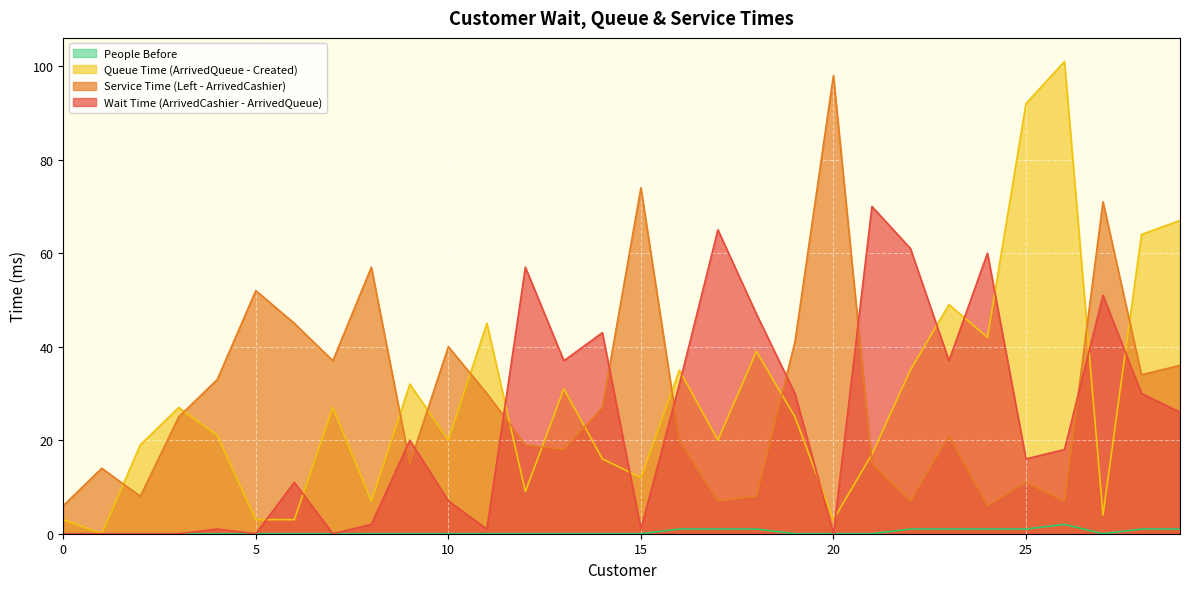

How many values in the Service Time (Left - ArrivedCashier) series are below 25?

15